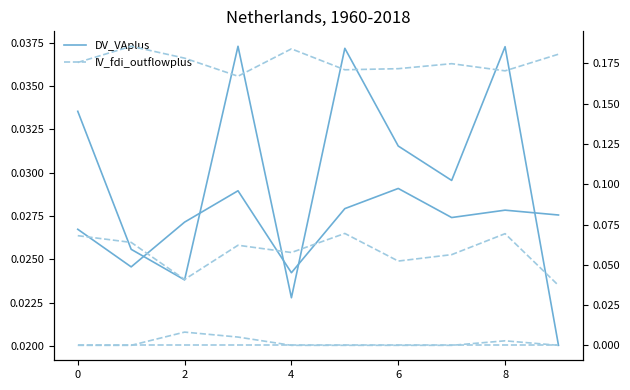

Which category has the highest value in the IV_fdi_outflowplus series?

8